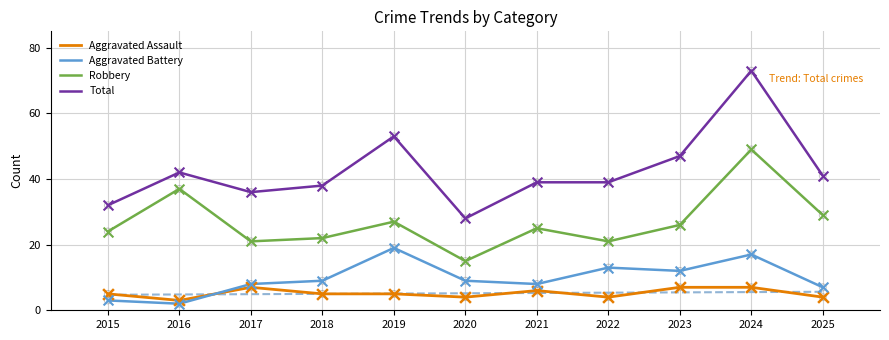

At how many categories does at least one series exceed 50?

2